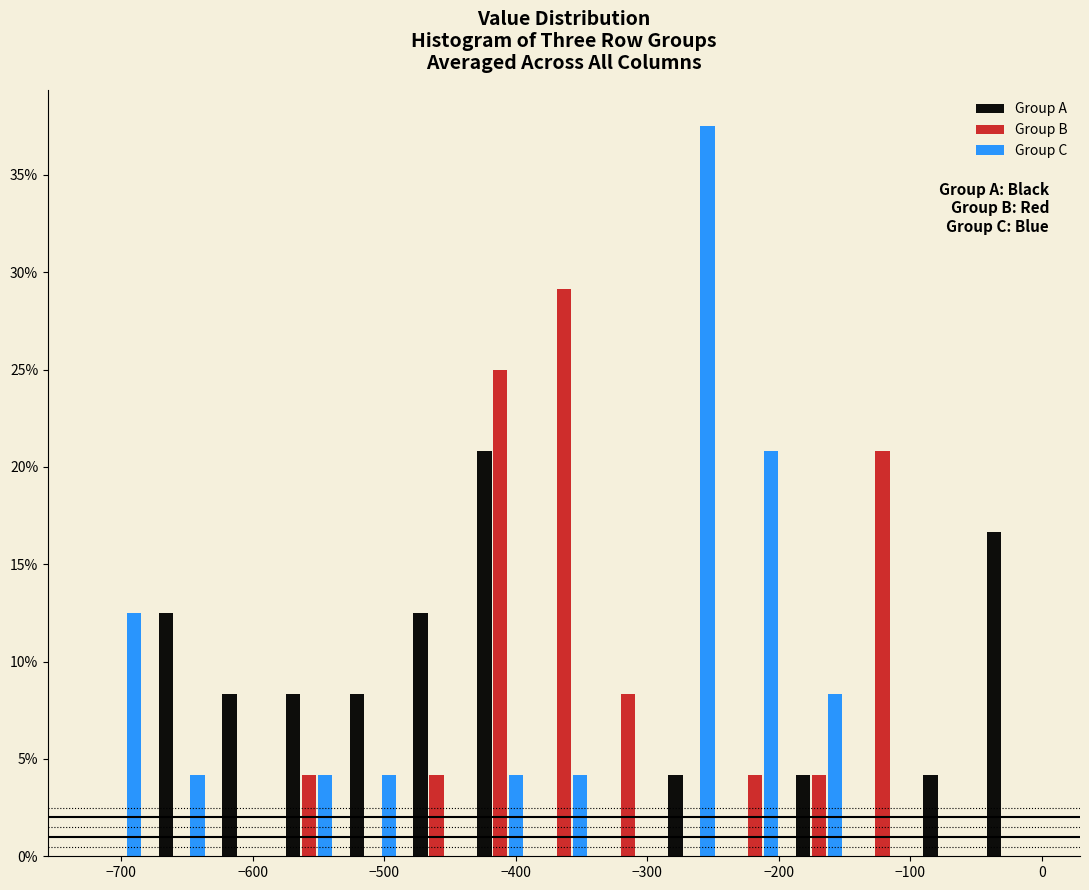

In the Group B series, which range on the x-axis has the tallest bar?

-390 to -340